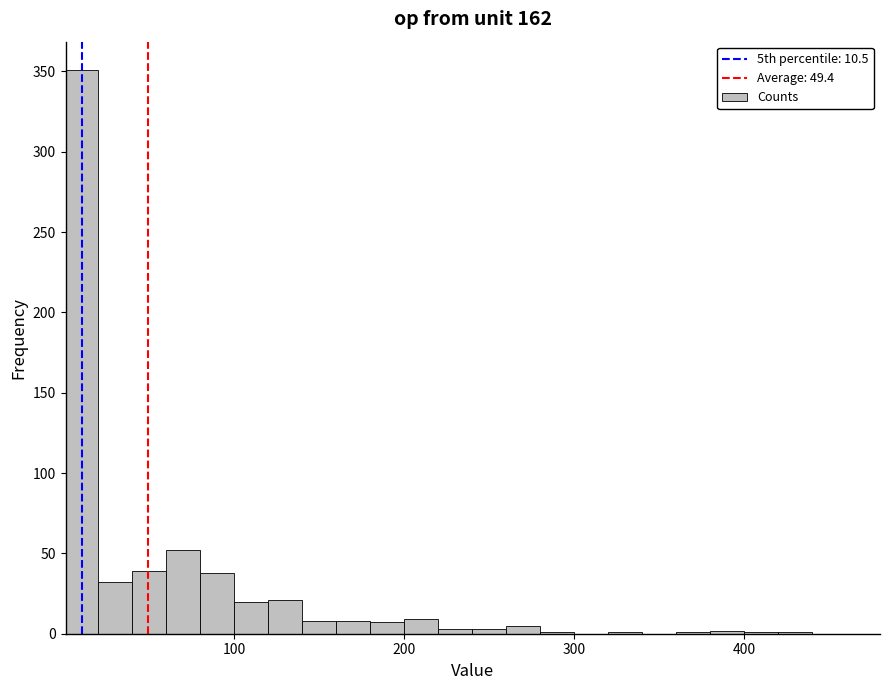

Around what value on the x-axis is the tallest bar? Give the approximate position of its centre, as read against the axis.

10